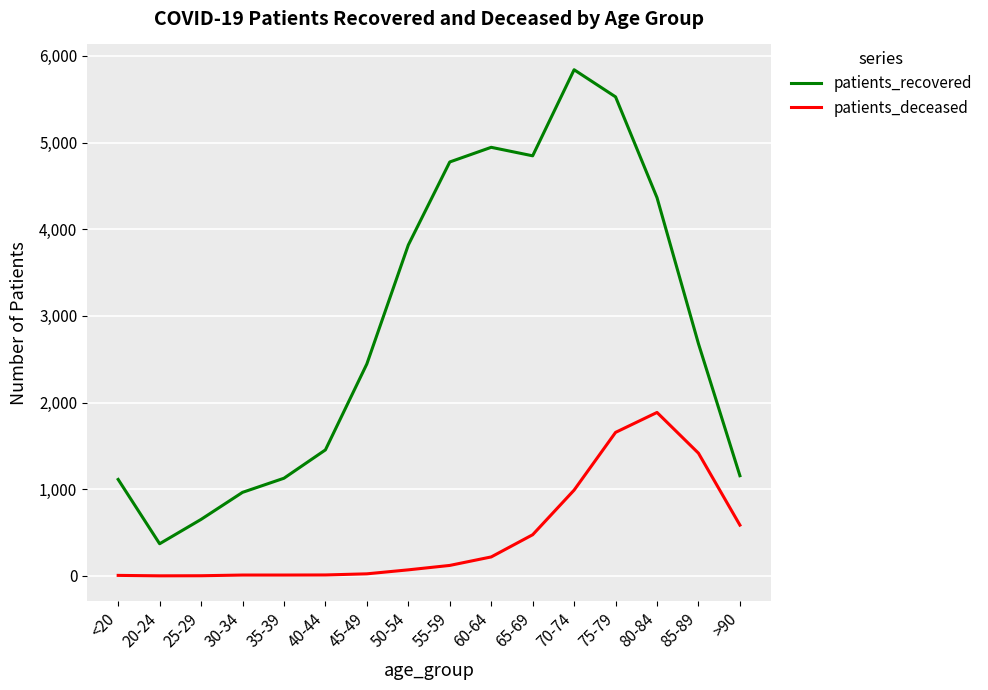

Rank the series by their maximum value, from highest to lowest.

patients_recovered, patients_deceased